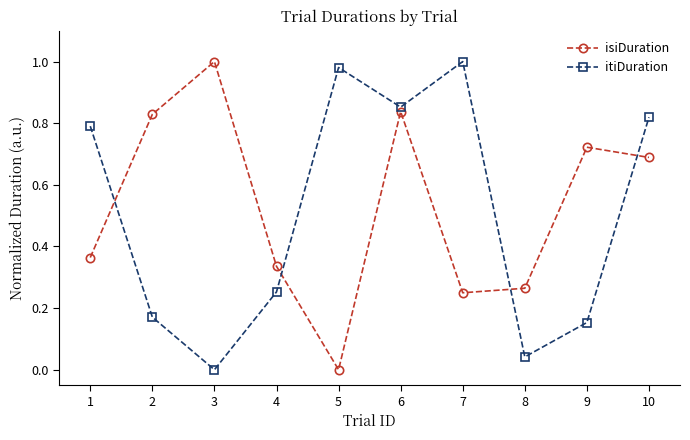

At which category is the sum across all series the highest?

6